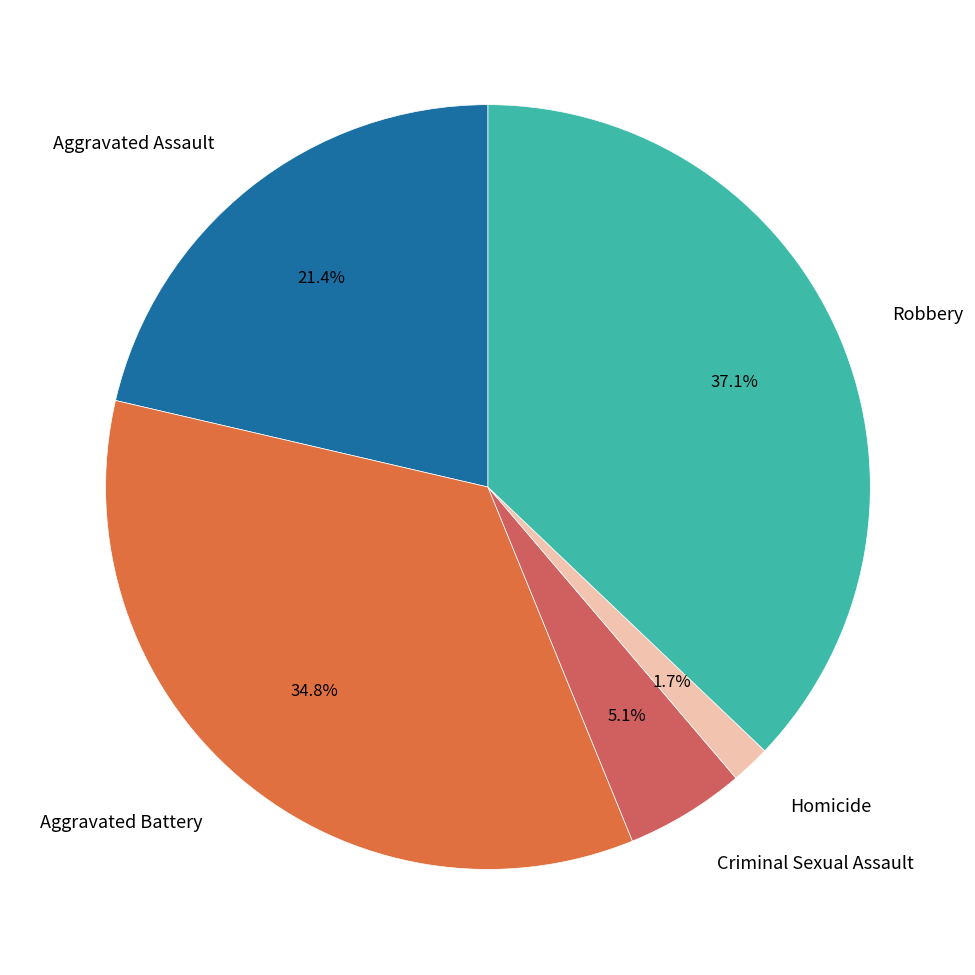

To the nearest percent, what portion does Homicide represent?

2%